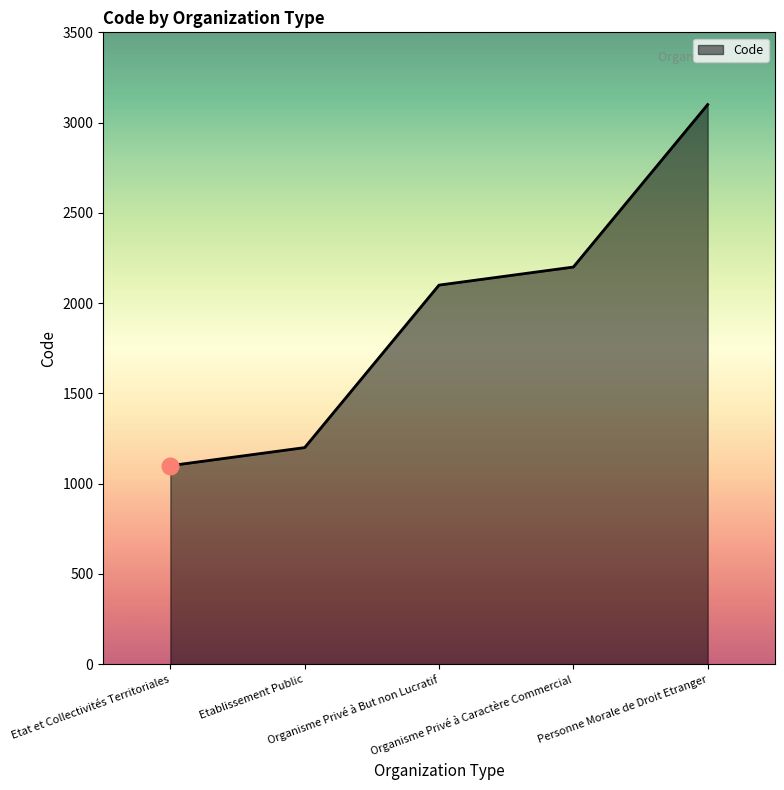

List the labels in order of value, smallest first.

Etat et Collectivités Territoriales, Etablissement Public, Organisme Privé à But non Lucratif, Organisme Privé à Caractère Commercial, Personne Morale de Droit Etranger